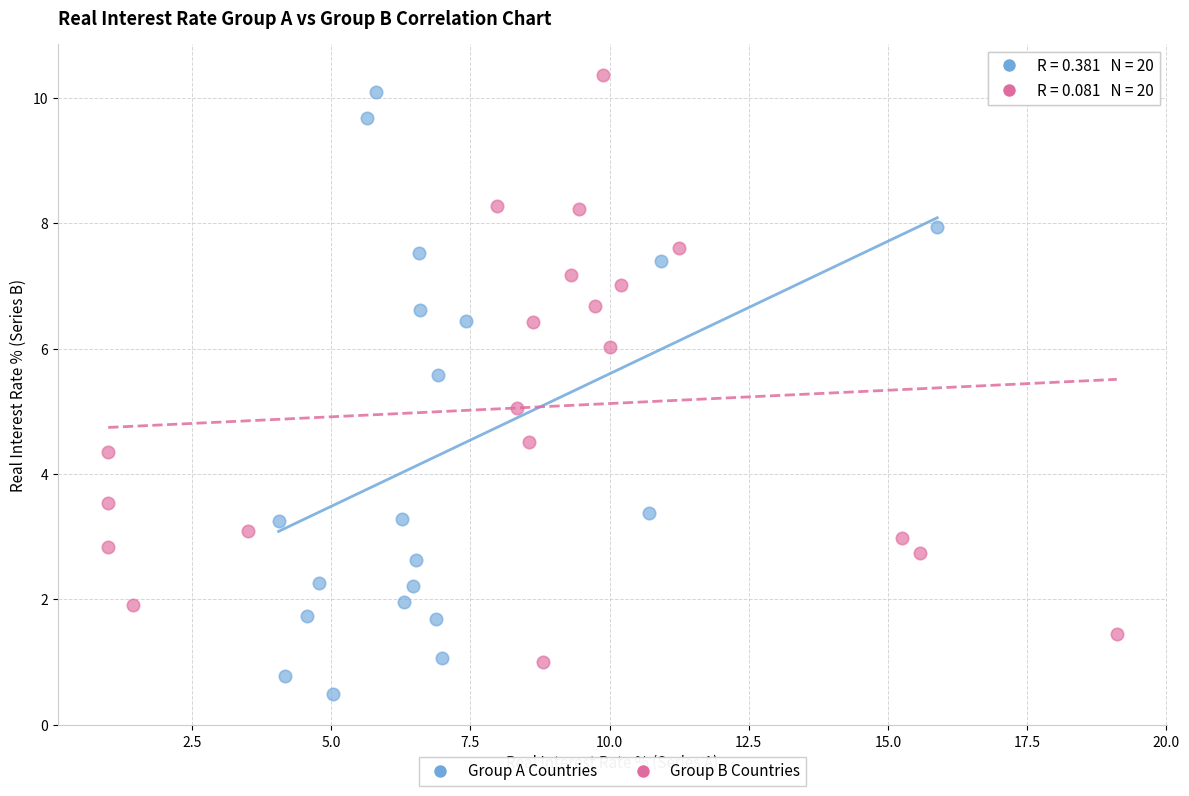

What are all the series names shown in the legend?

Group A Countries, Group B Countries